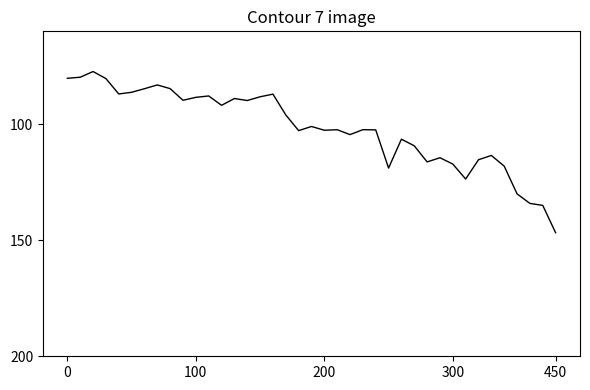

What is the sum of all values?

3968.5